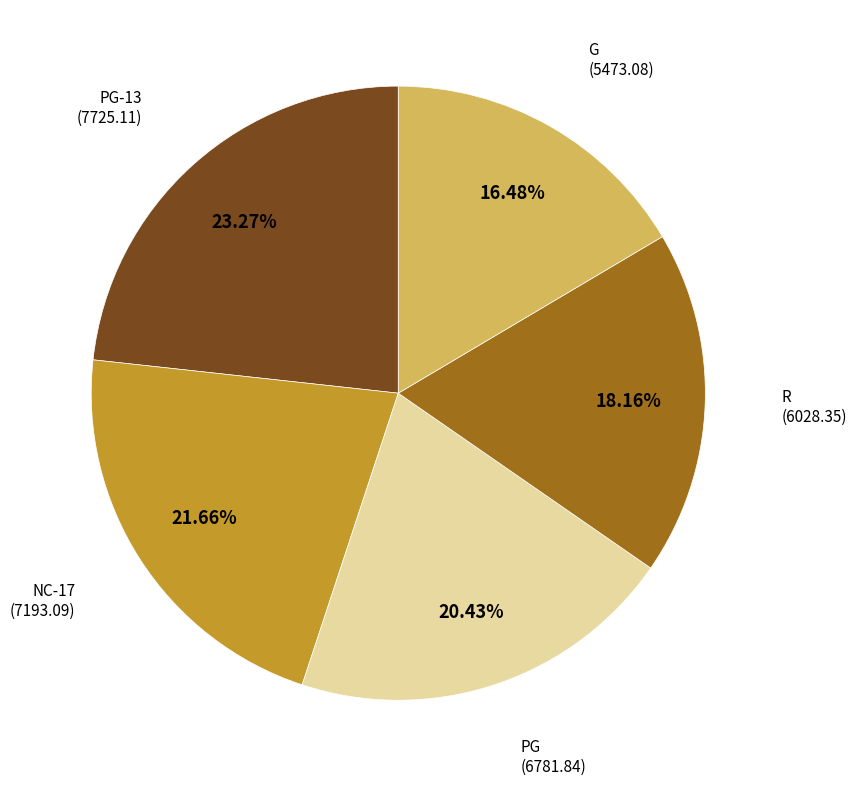

Does any single category account for the majority?

No